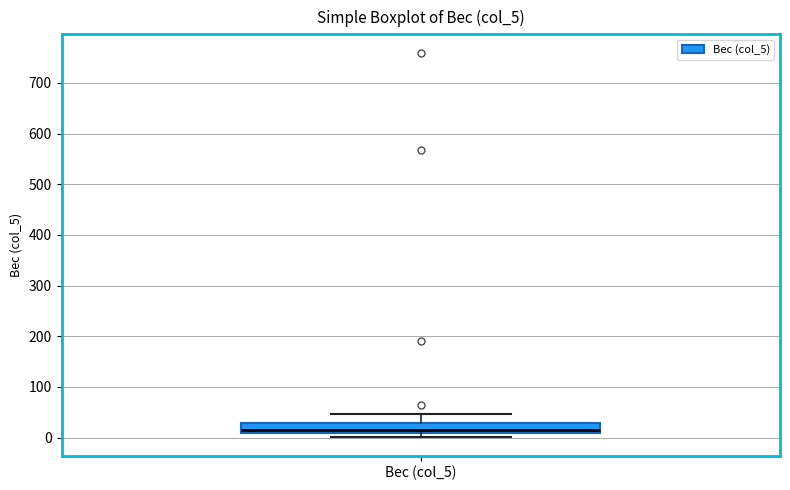

Where is the lower edge of the box for Вес (col_5) on the y-axis? The values are not printed on the chart, so give them approximately, as read against the axis.

10